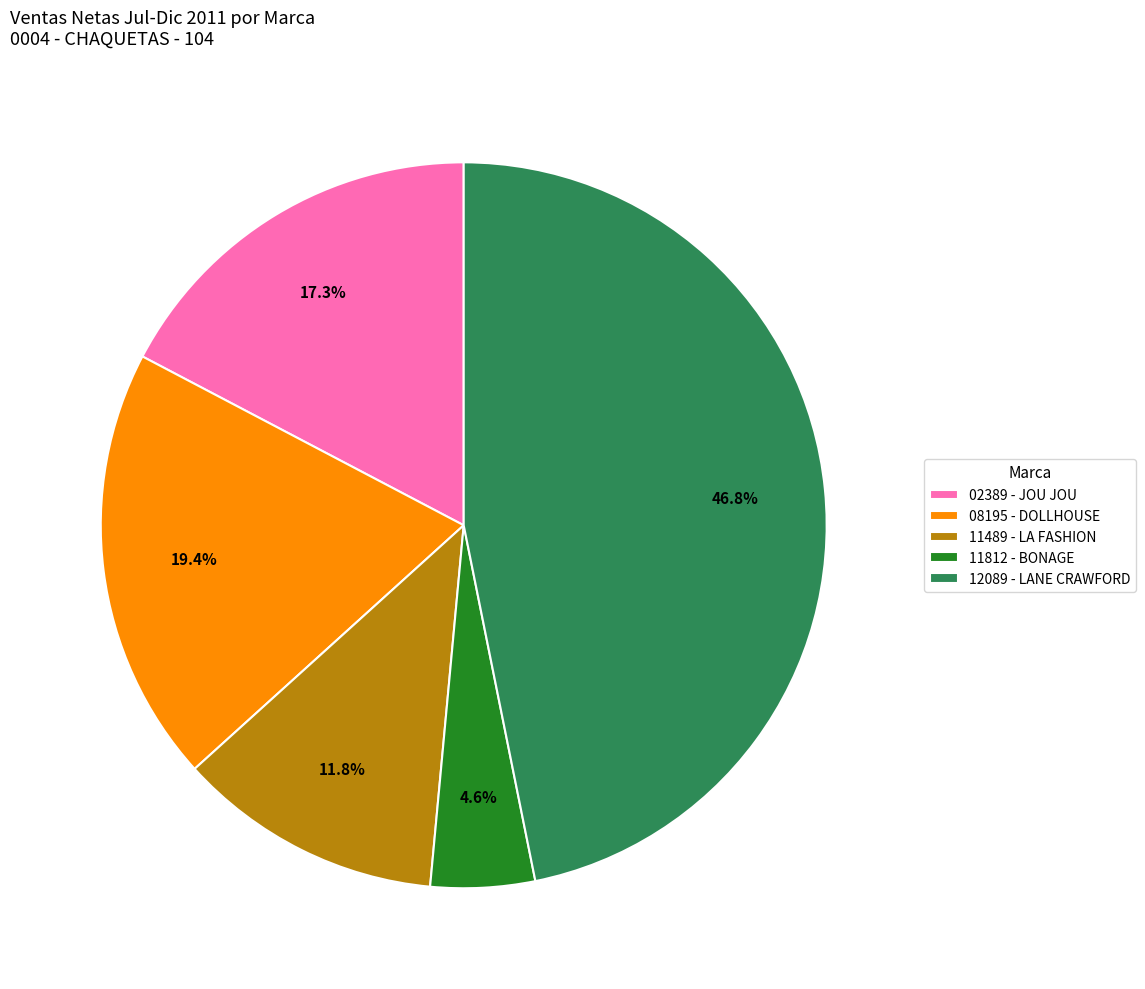

Which category has the biggest portion of the pie?

12089 - LANE CRAWFORD